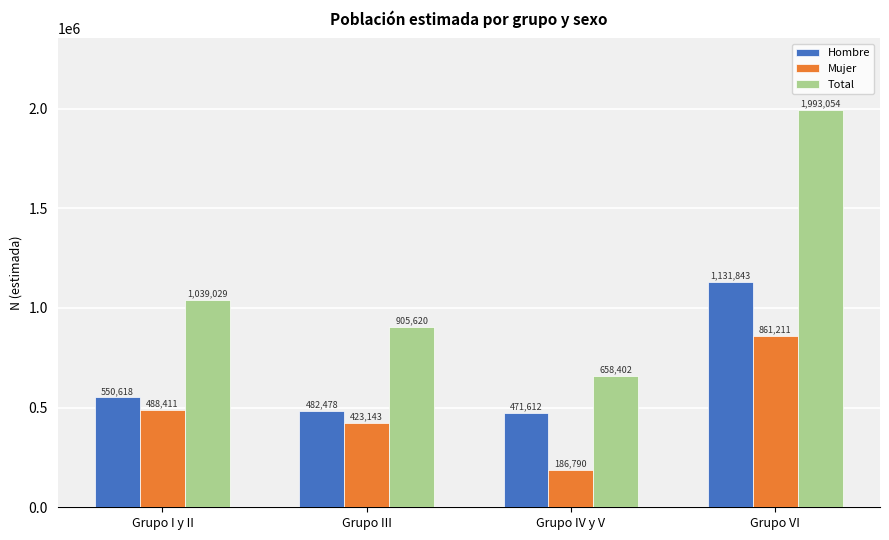

What is the difference between the second highest and second lowest values in the Total series?

133409